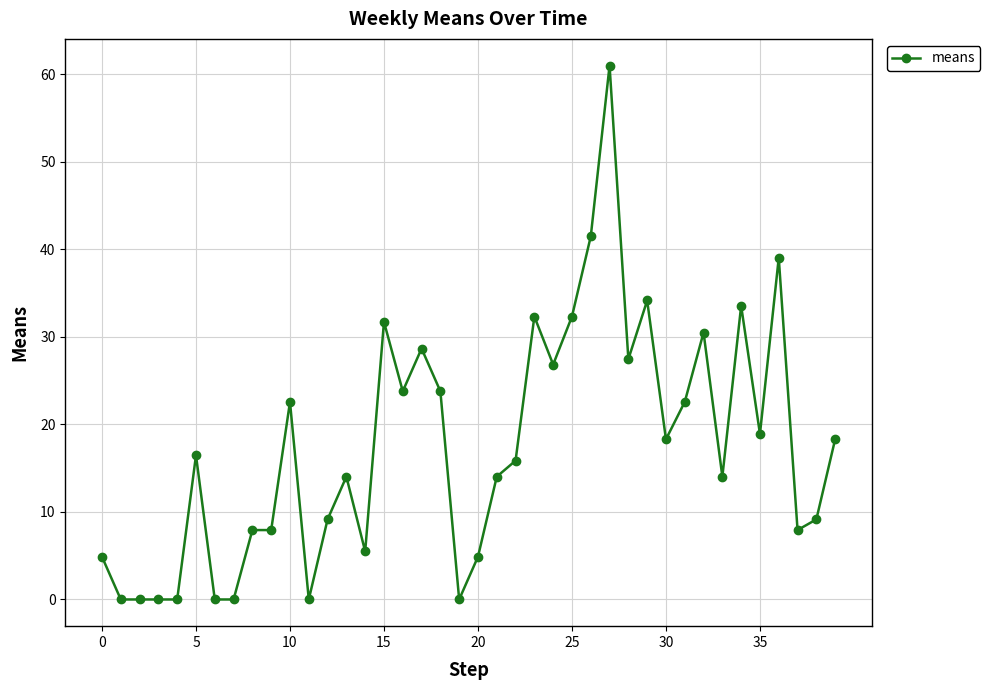

What is the value of the 31st point from the left?

18.3